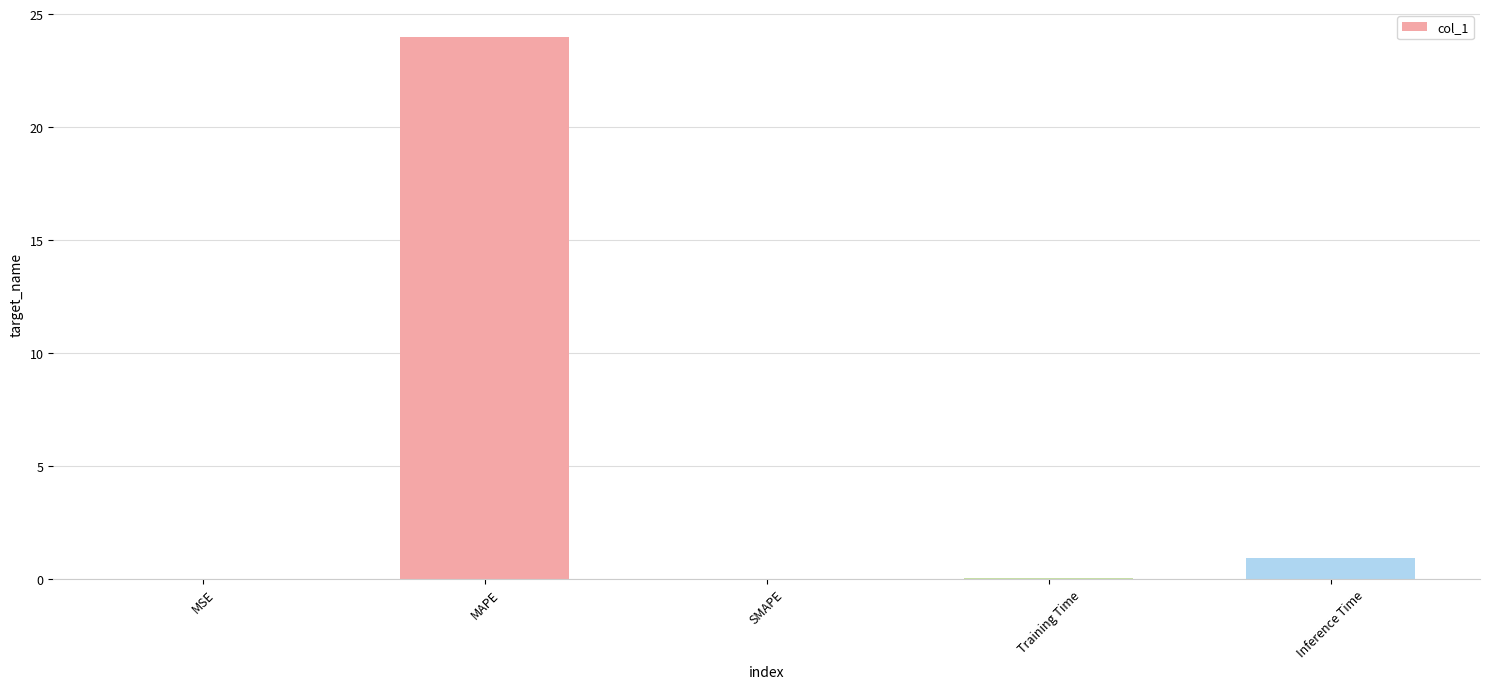

Are the bars grouped side by side (vs. stacked)?

No